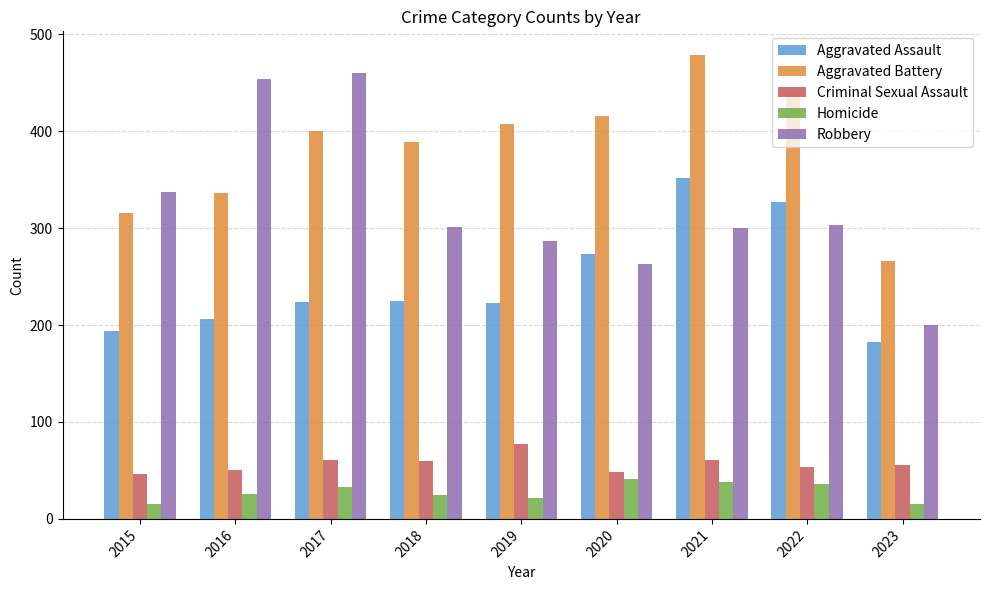

What is the difference between the highest and lowest values at 2023?

251